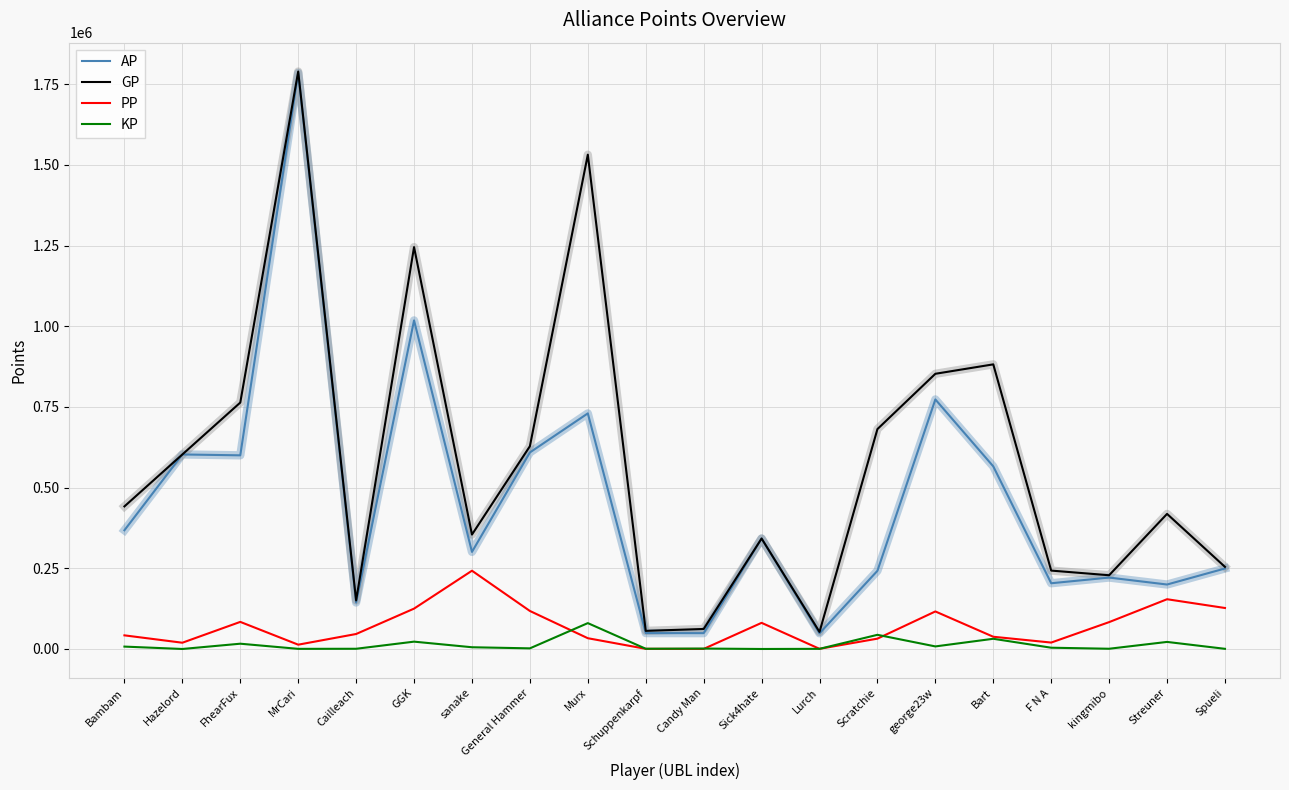

The KP series shows 3924.3 at F N A. True or false?

True